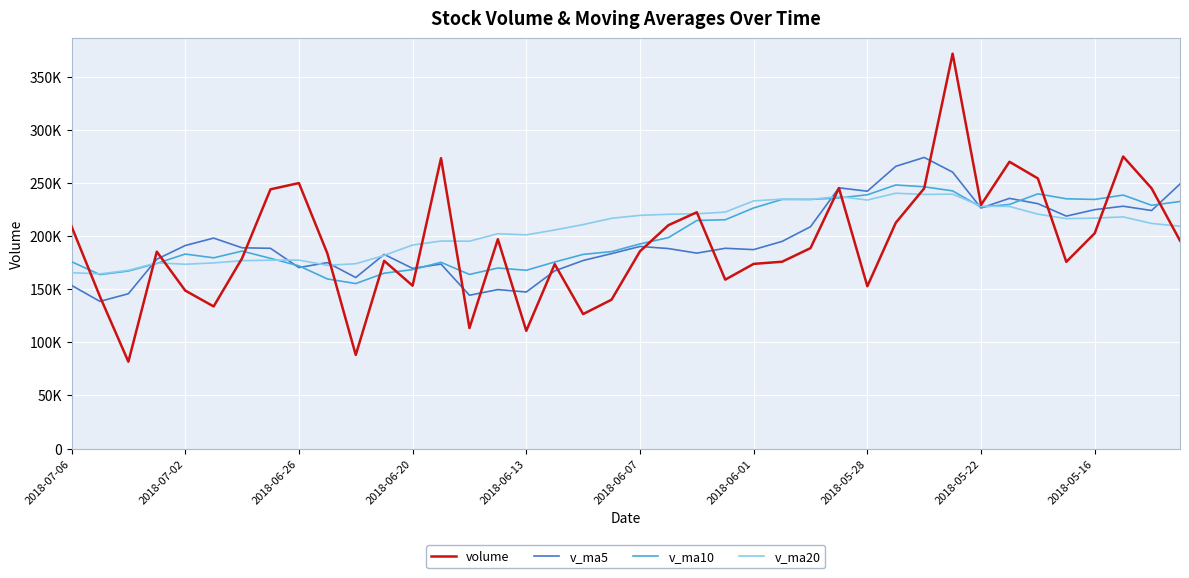

Does the chart display data point markers on the line(s)?

No